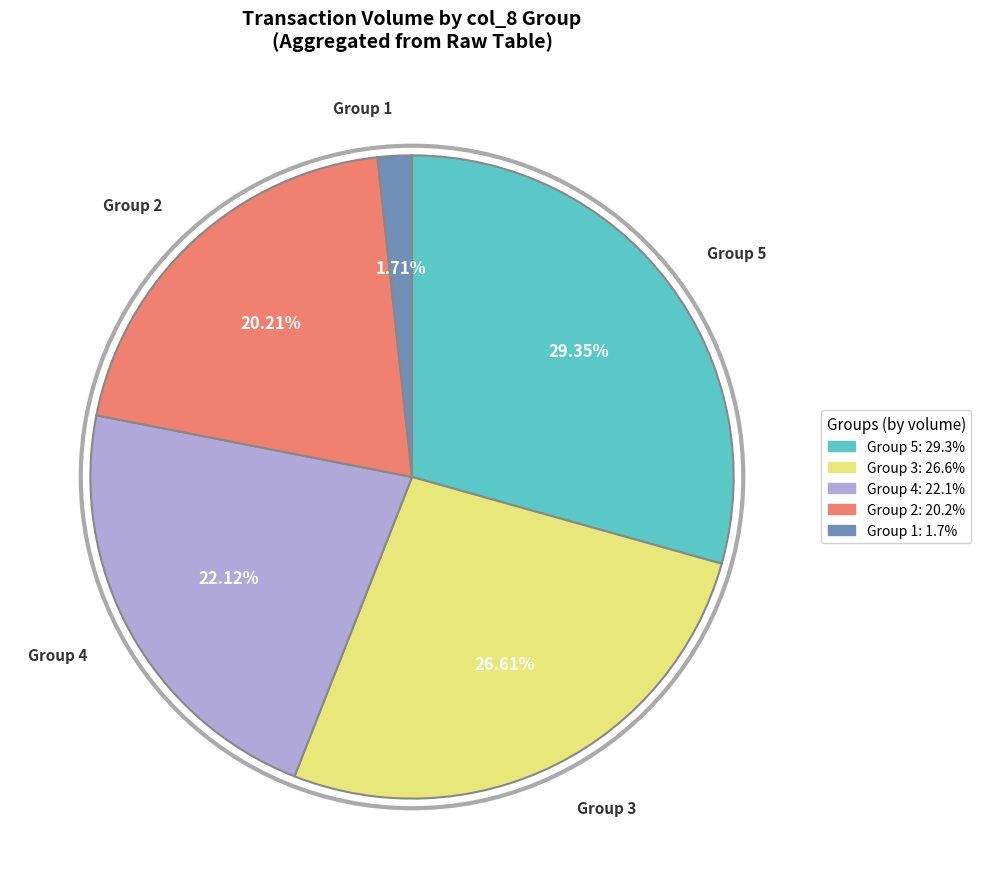

Is there a majority slice in this chart?

No